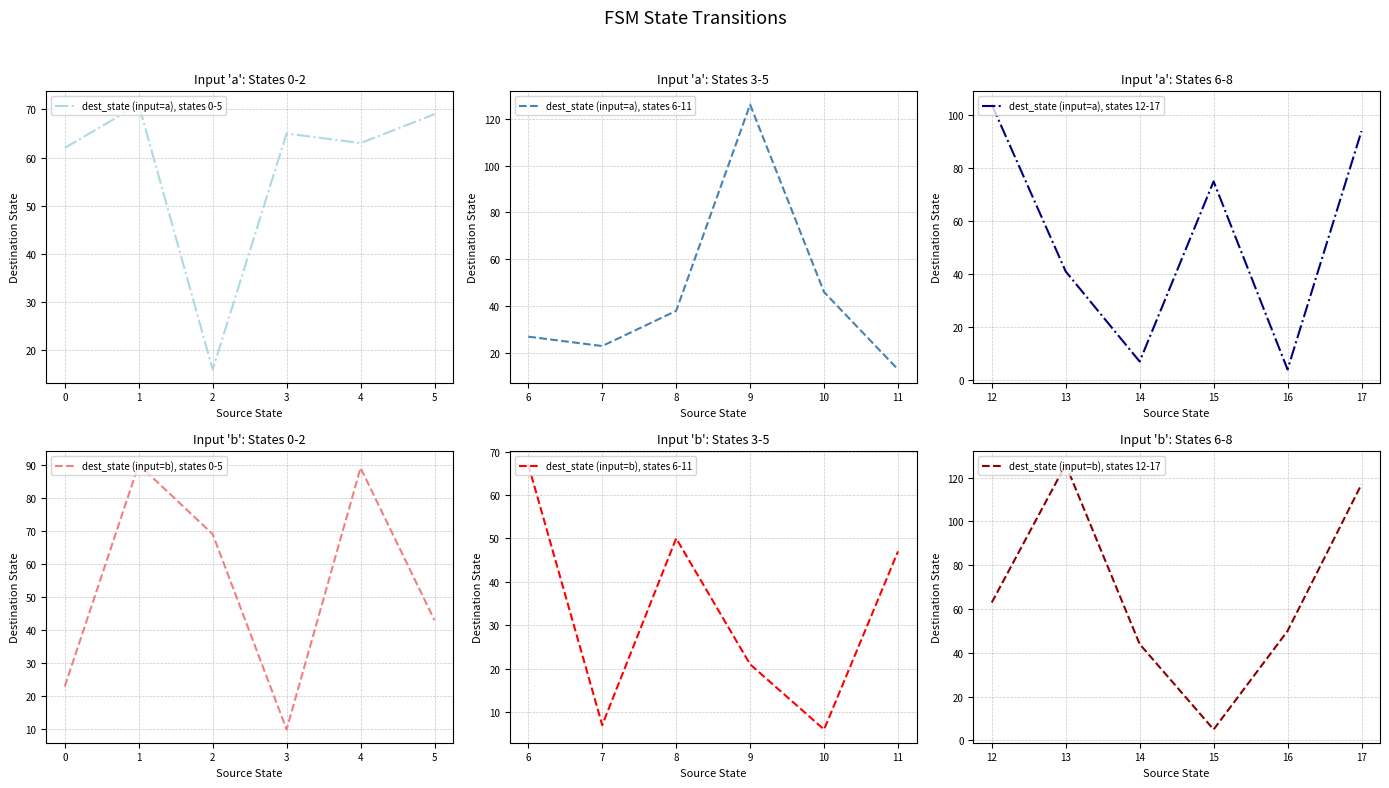

The dest_state (input=a), states 0-5 series shows 16 at 2. True or false?

True